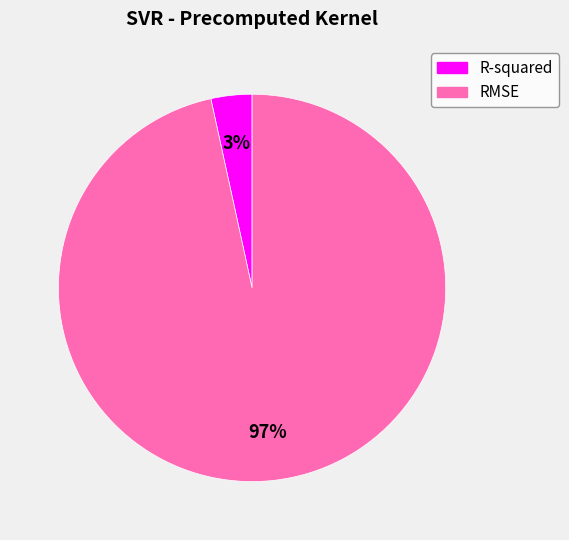

What percentage is the RMSE slice, to the nearest percent?

97%